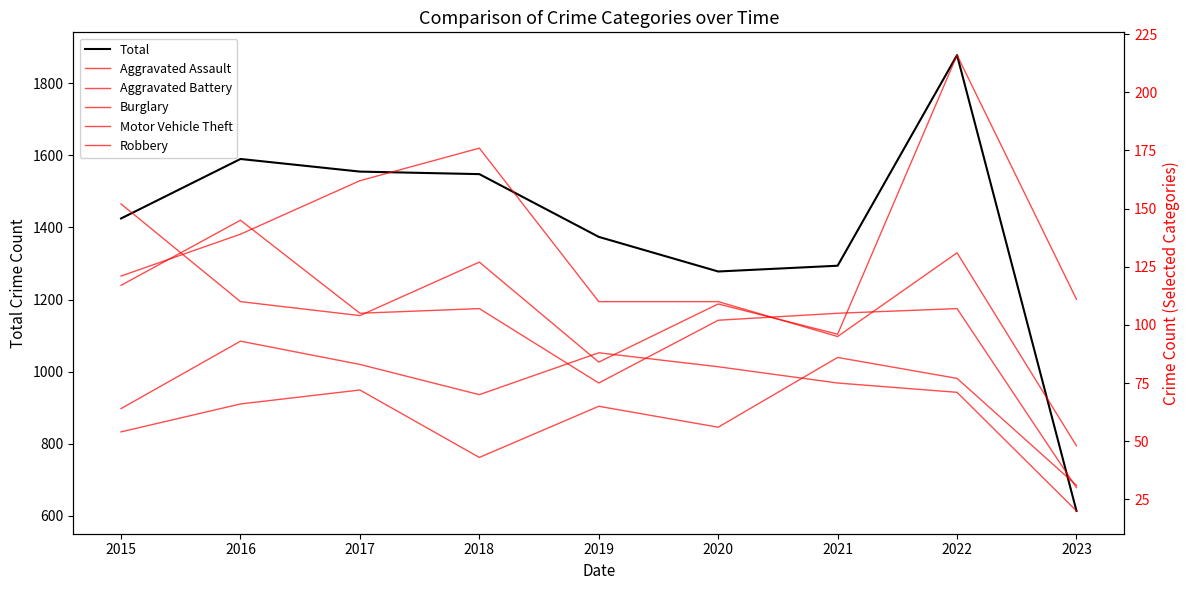

Rank the series by their maximum value, from lowest to highest.

Aggravated Assault, Aggravated Battery, Robbery, Burglary, Motor Vehicle Theft, Total